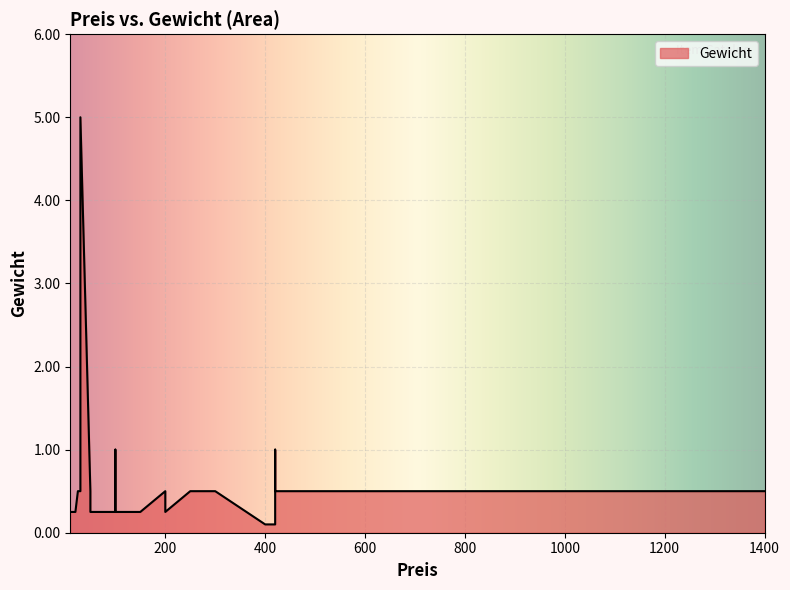

At which category does the chart reach its minimum across all series?

400